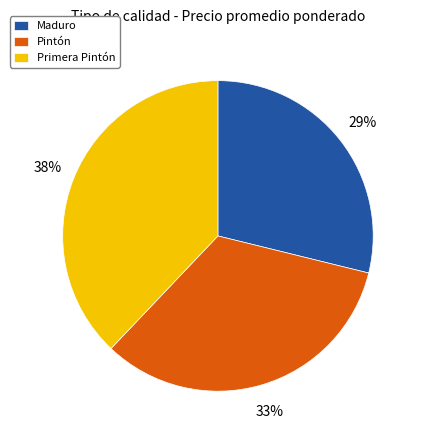

Rank the categories by value from highest to lowest.

Primera Pintón, Pintón, Maduro